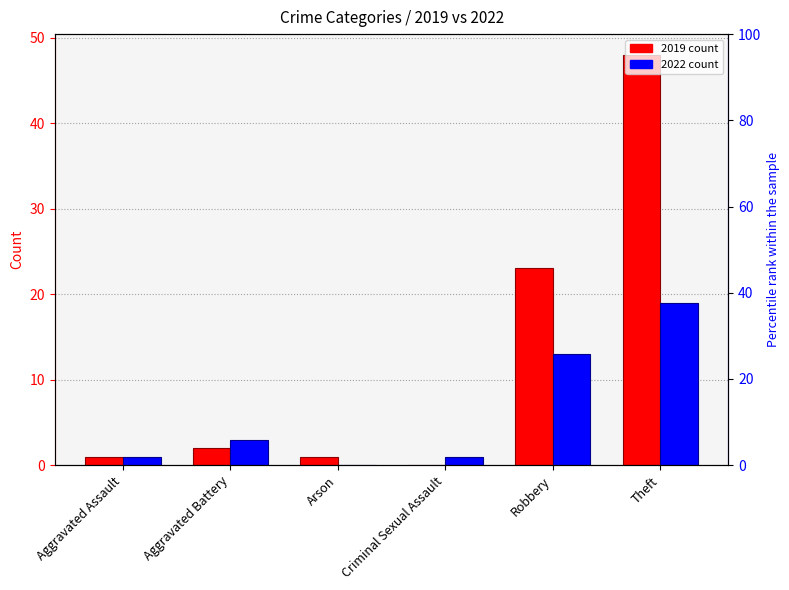

How many values in the 2022 series are below 3?

3